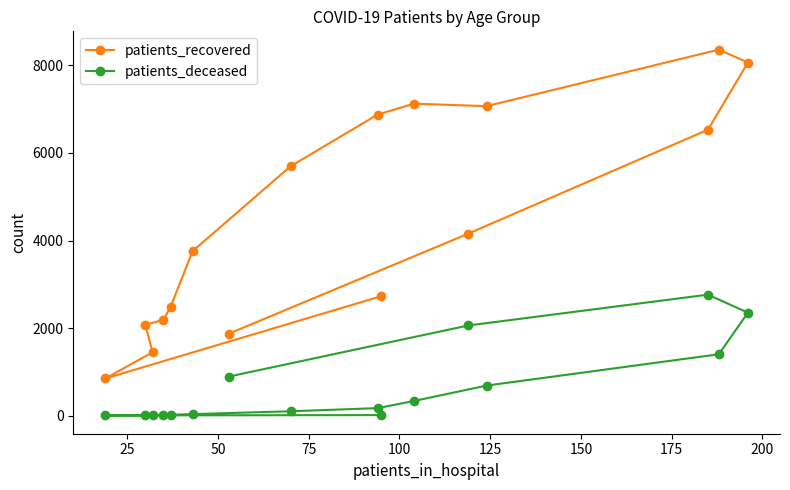

True or false: patients_recovered and patients_deceased intersect in this chart.

False